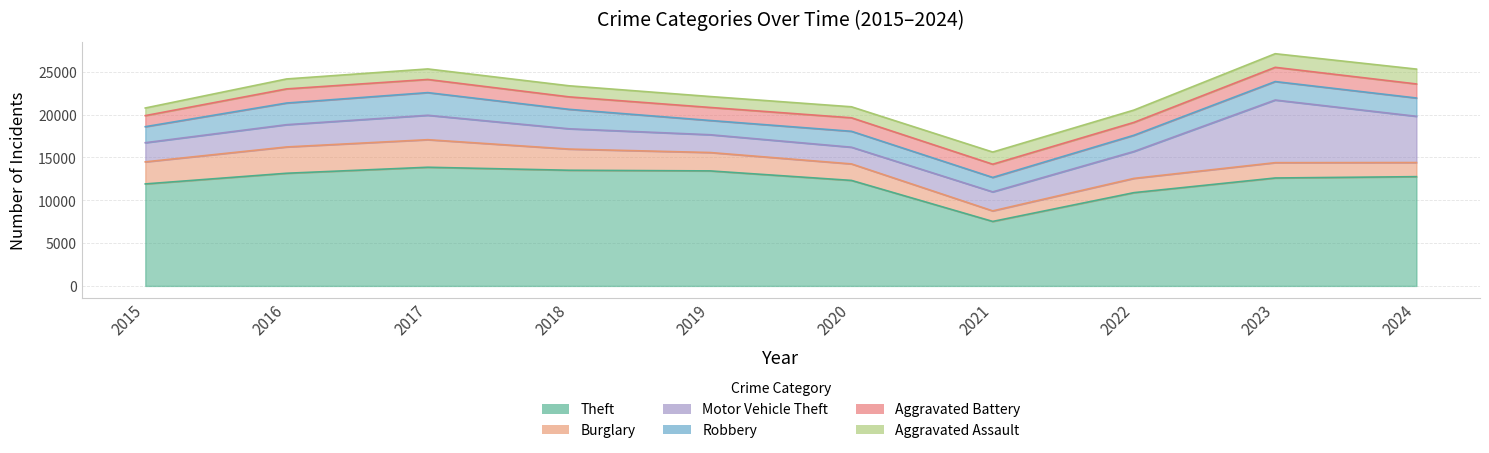

In Aggravated Battery, how many points are lower than both neighbors (excluding endpoints)?

2